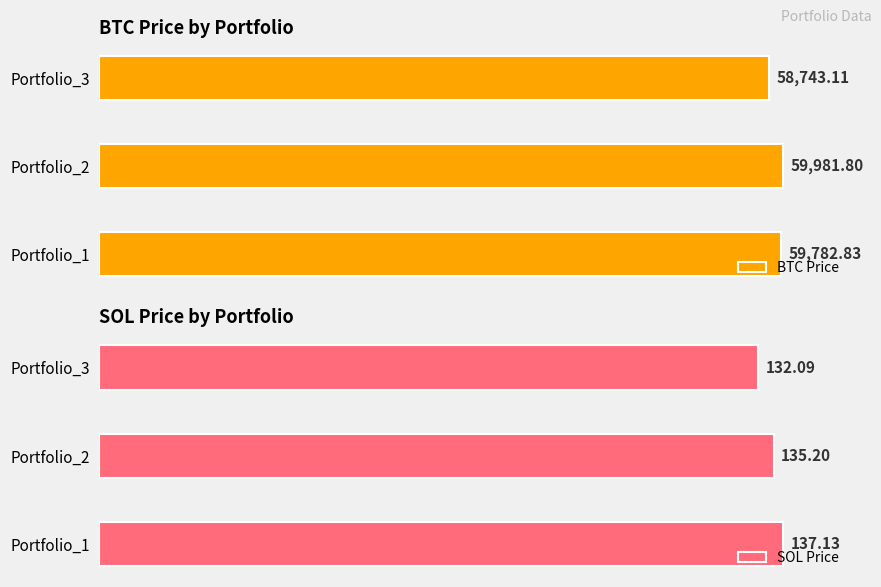

Between 1 and 2, which is larger?

1